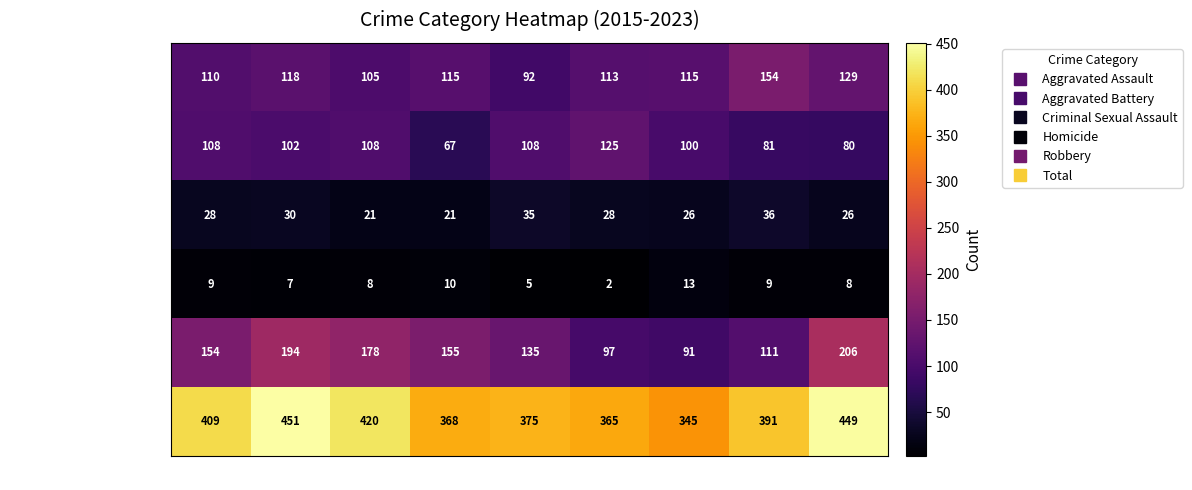

The value of Robbery at 2019 is 135. True or false?

True